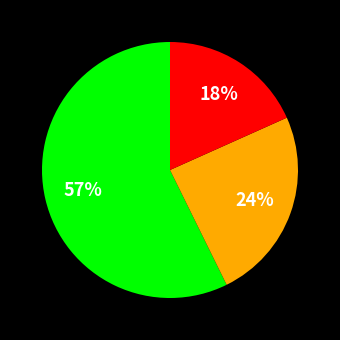

Does any single category account for the majority?

Yes